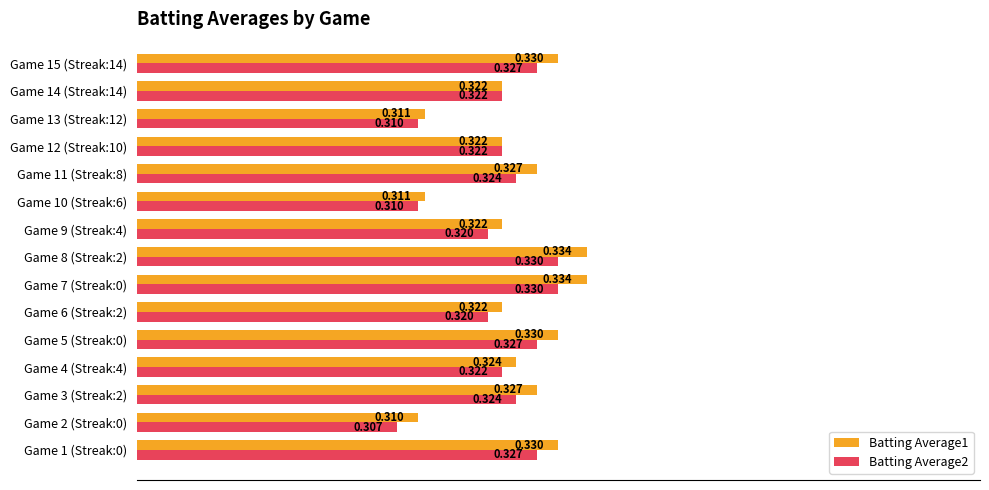

At which label is Batting Average2 closest to 0?

Game 2 (Streak:0)